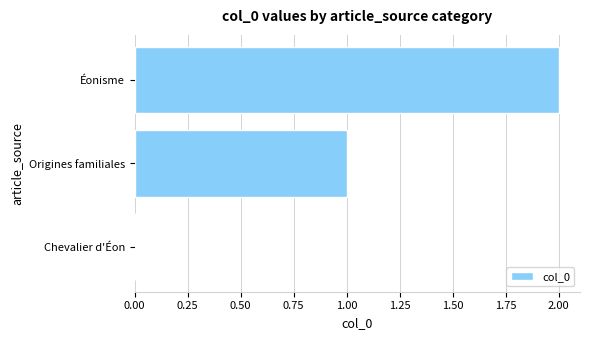

What is the maximum value shown in the chart?

2